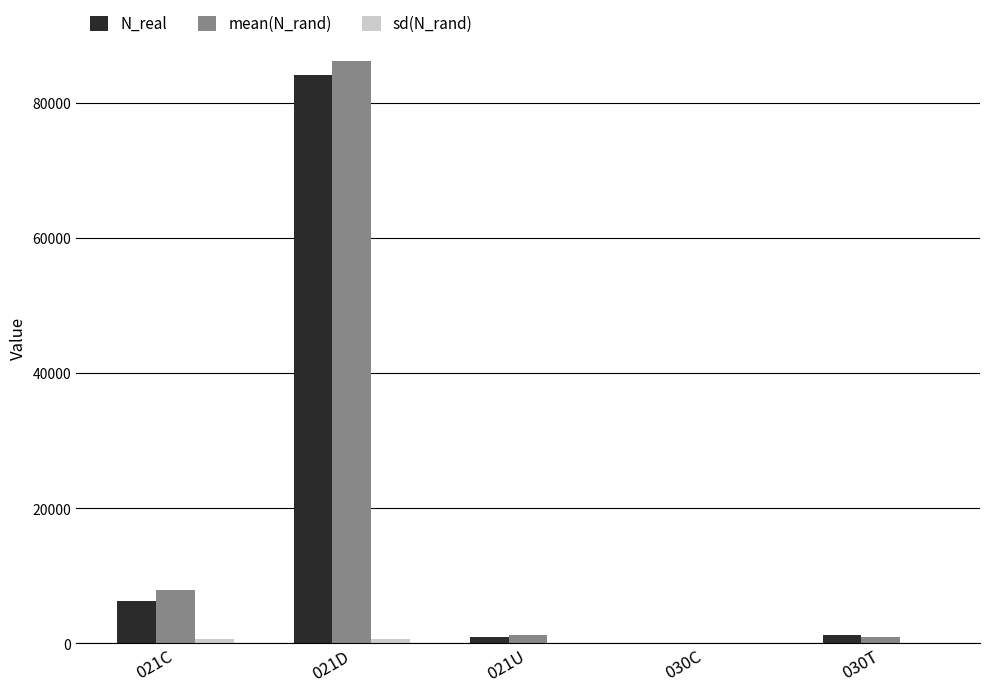

Which series changed the most between 021C and 021D?

mean(N_rand)